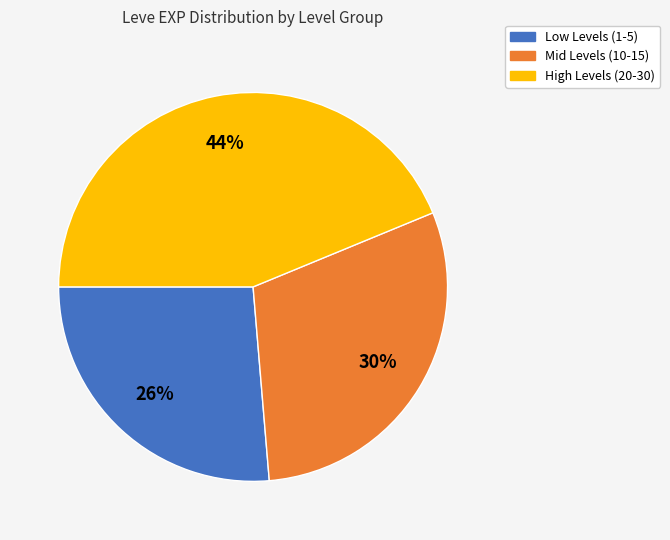

Which has a higher value, High Levels (20-30) or Mid Levels (10-15)?

High Levels (20-30)